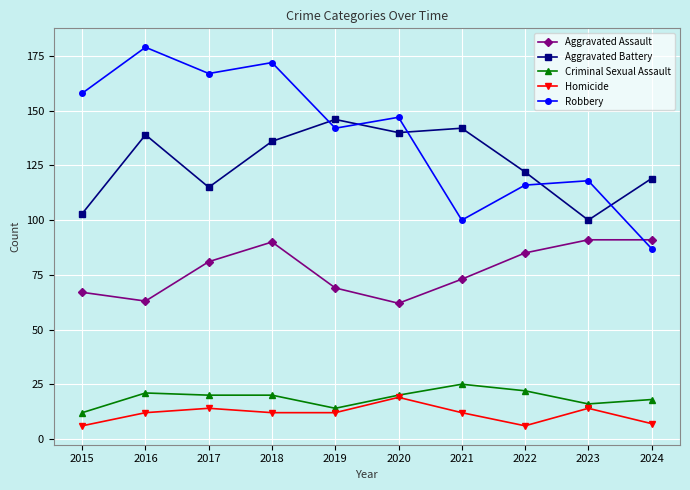

Reading left to right, what are all the values shown in this chart?

Aggravated Assault: 2015=67	2016=63	2017=81	2018=90	2019=69	2020=62	2021=73	2022=85	2023=91	2024=91
Aggravated Battery: 2015=103	2016=139	2017=115	2018=136	2019=146	2020=140	2021=142	2022=122	2023=100	2024=119
Criminal Sexual Assault: 2015=12	2016=21	2017=20	2018=20	2019=14	2020=20	2021=25	2022=22	2023=16	2024=18
Homicide: 2015=6	2016=12	2017=14	2018=12	2019=12	2020=19	2021=12	2022=6	2023=14	2024=7
Robbery: 2015=158	2016=179	2017=167	2018=172	2019=142	2020=147	2021=100	2022=116	2023=118	2024=87